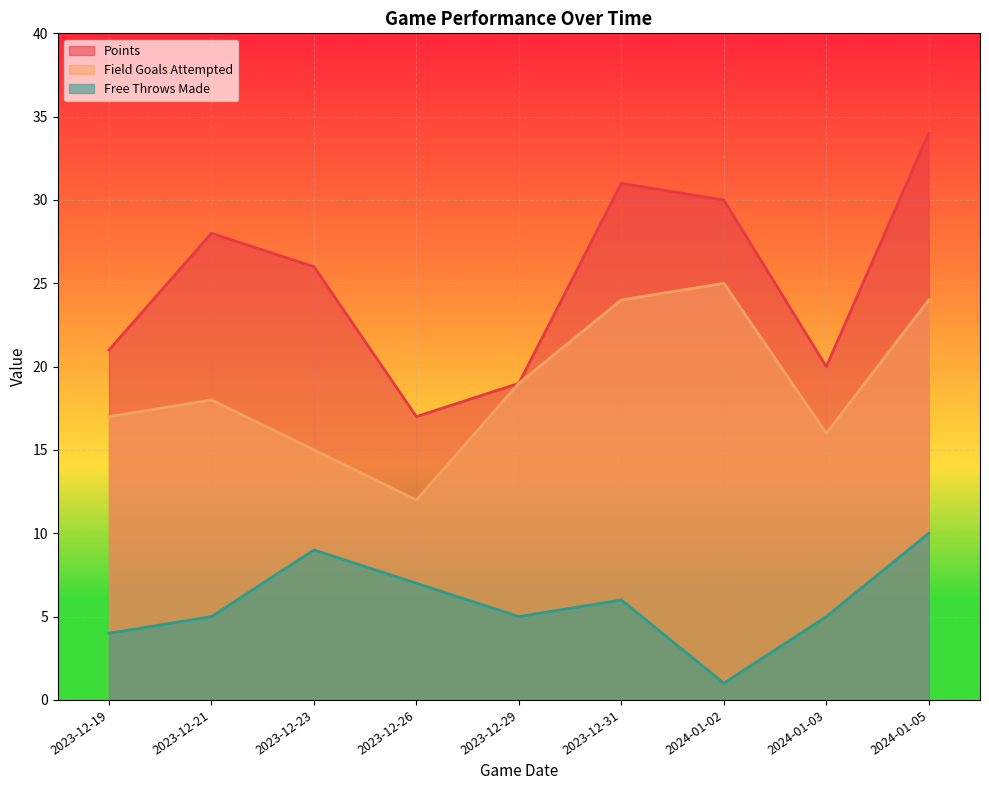

In points, how many points are lower than both neighbors (excluding endpoints)?

2